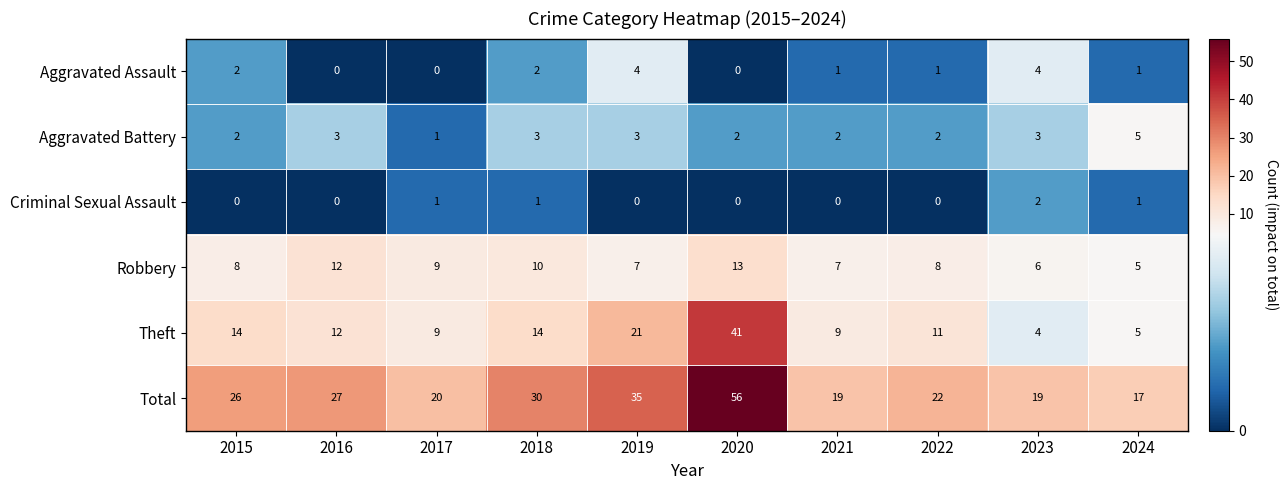

True or false: Total has a value of 34 at 2023.

False